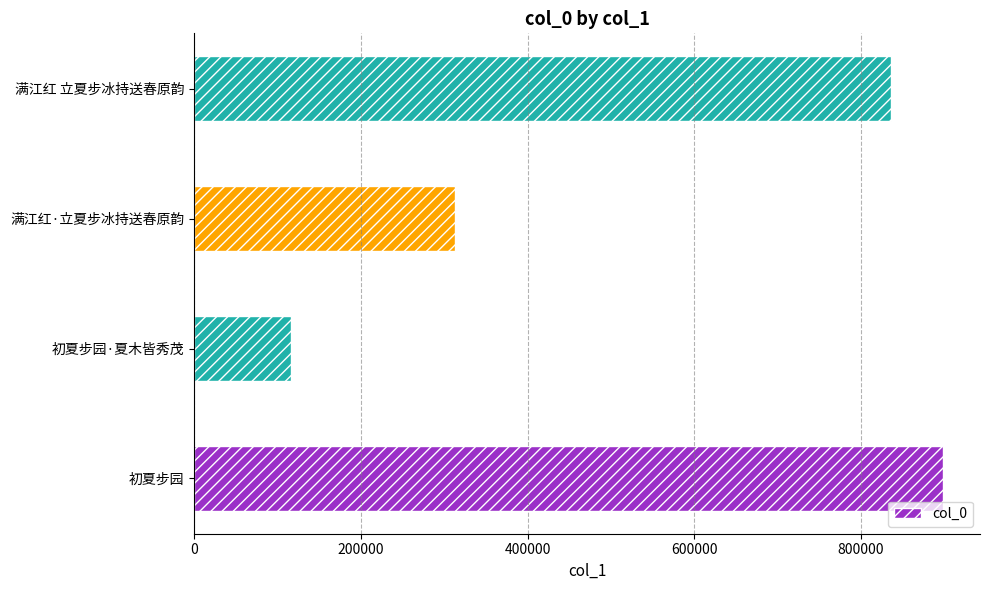

Reading bottom to top, transcribe all the data shown in this chart.

初夏步园=897755	初夏步园·夏木皆秀茂=115835	满江红·立夏步冰持送春原韵=313107	满江红 立夏步冰持送春原韵=835544